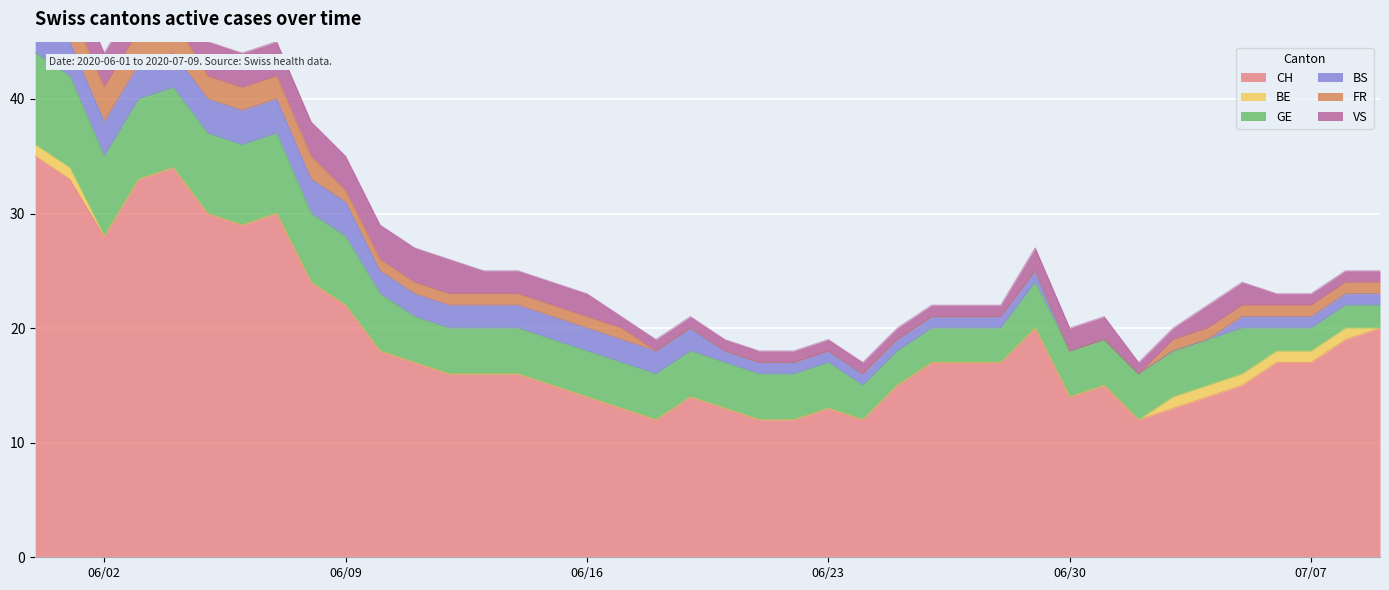

Is the value of BE at 2020-06-08 greater than the value of VS at 2020-06-22?

No